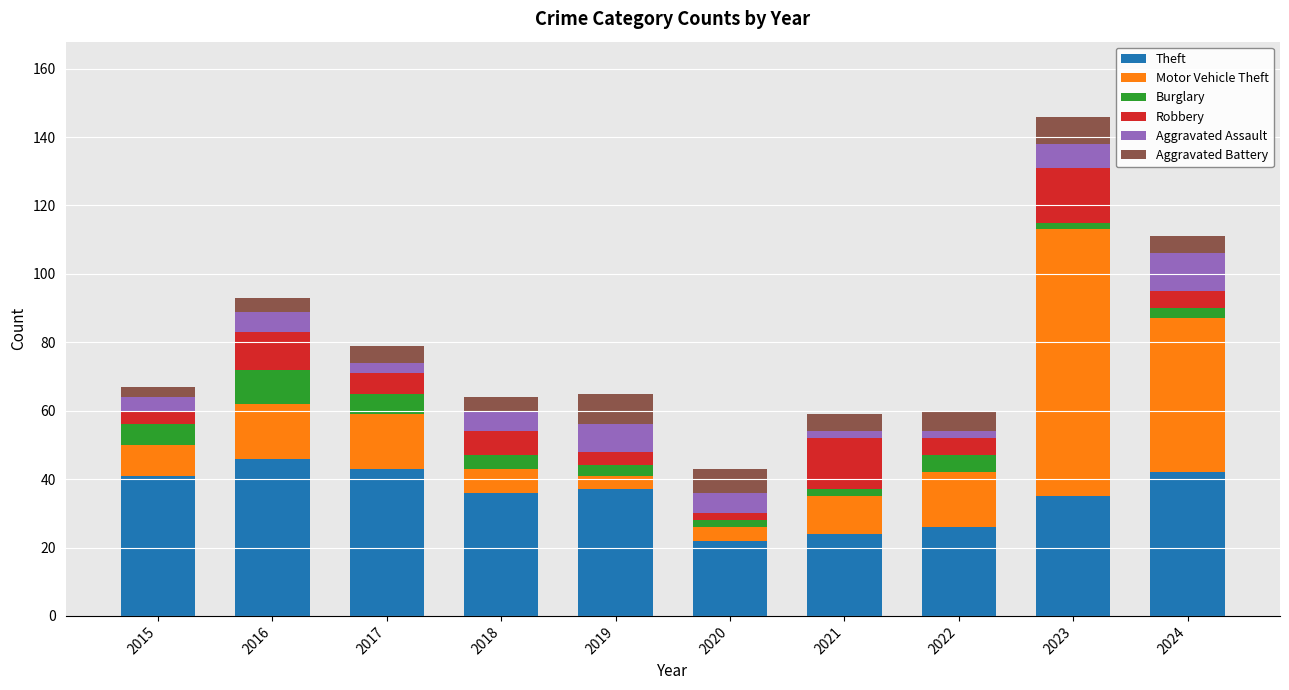

What is the value of the Theft bar at the 6th from the left?

22